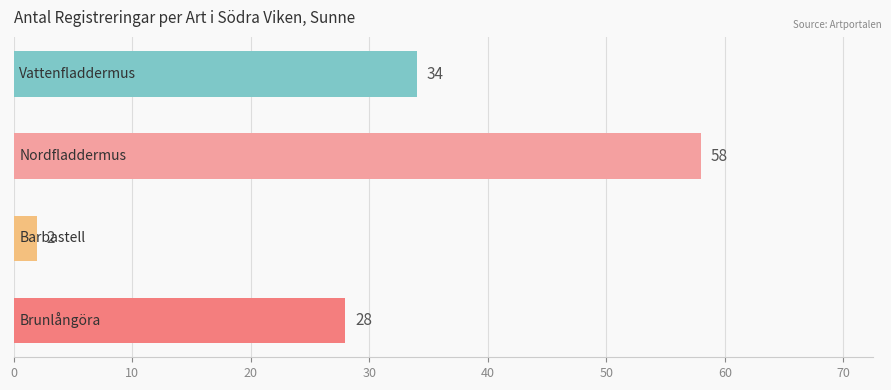

Reading bottom to top, extract all data points from this chart.

28	2	58	34